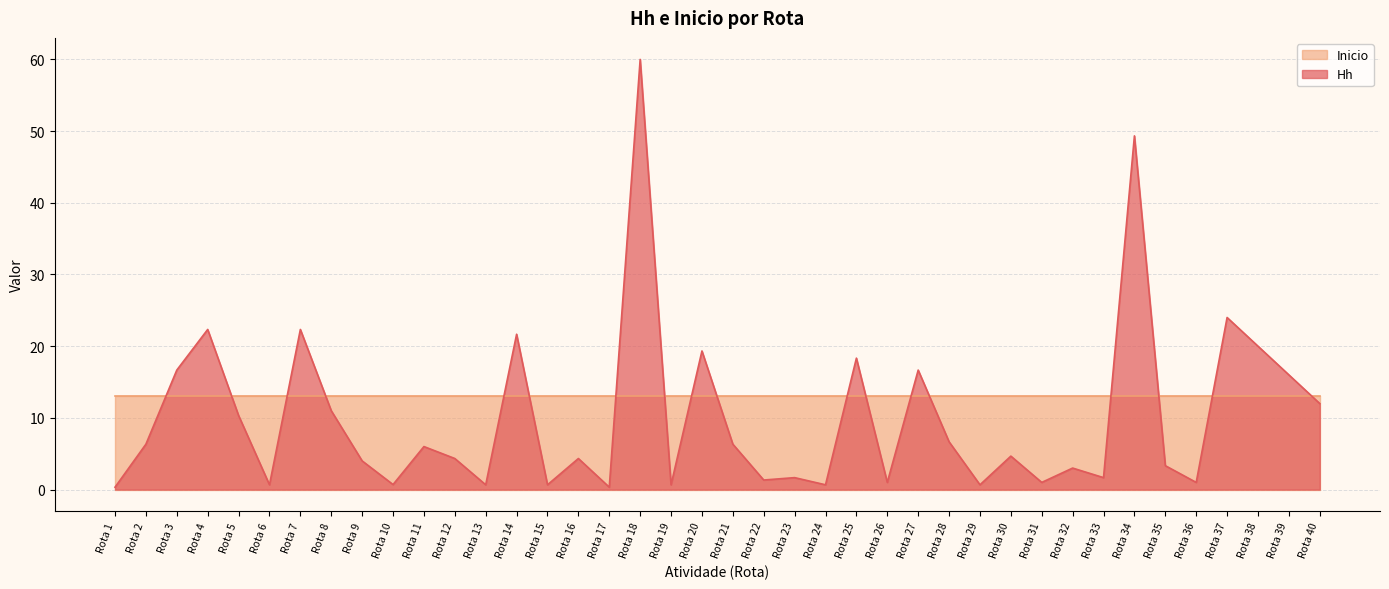

Does the chart display data point markers on the line(s)?

No